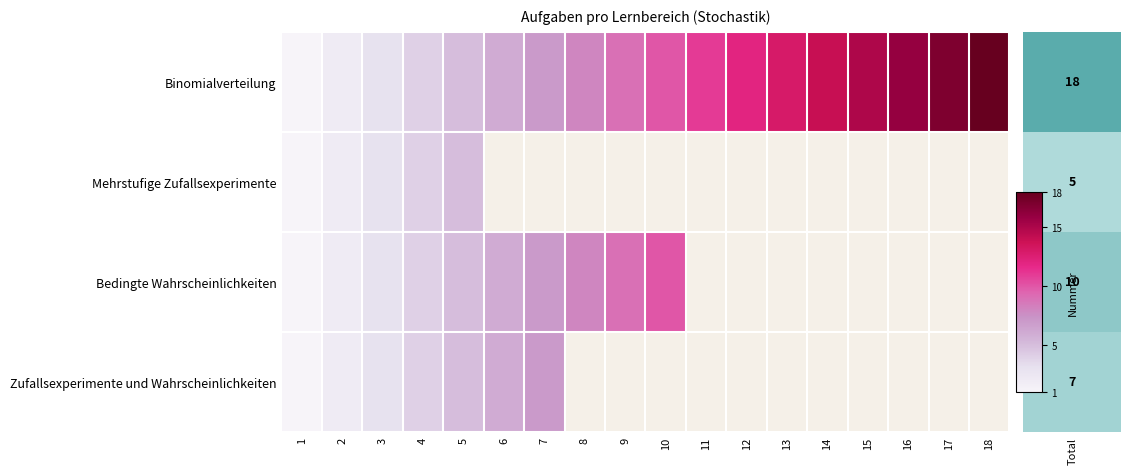

Which has a higher value, 5 or 12?

12